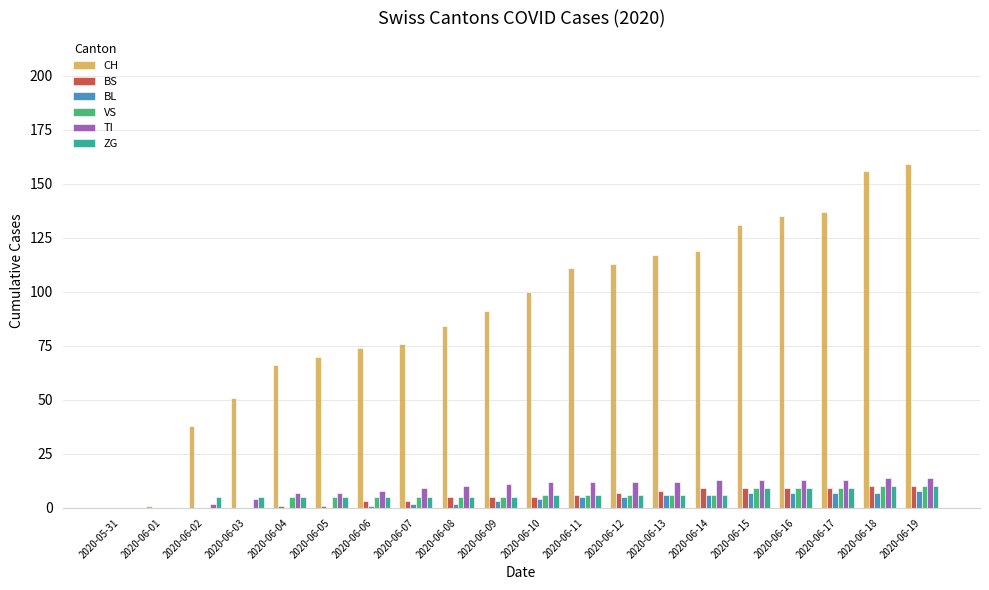

The value of TI at 2020-06-17 is 22. True or false?

False